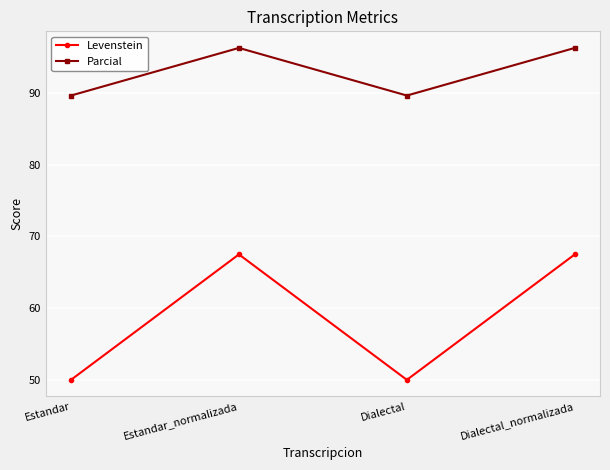

Read the Parcial value at Dialectal_normalizada.

96.3